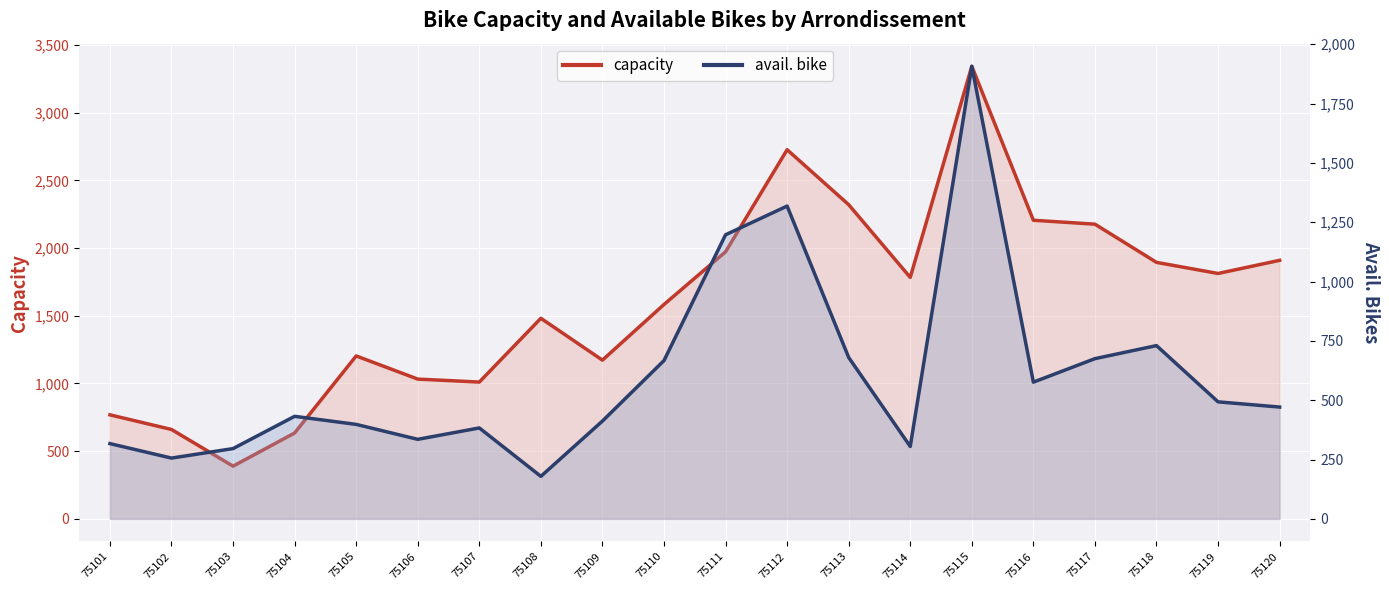

True or false: capacity has more than 2 points higher than both neighbors.

True